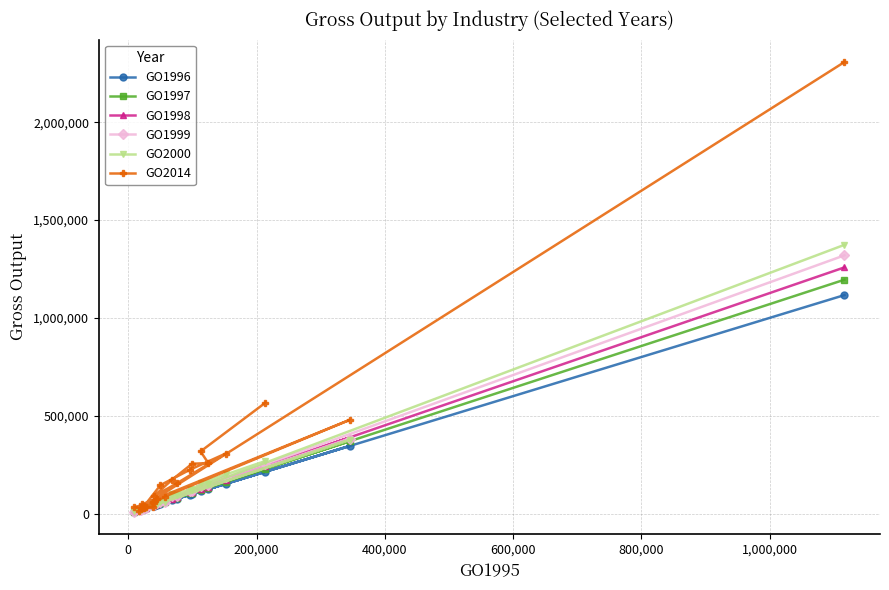

What is the maximum value shown in the chart?

2308250